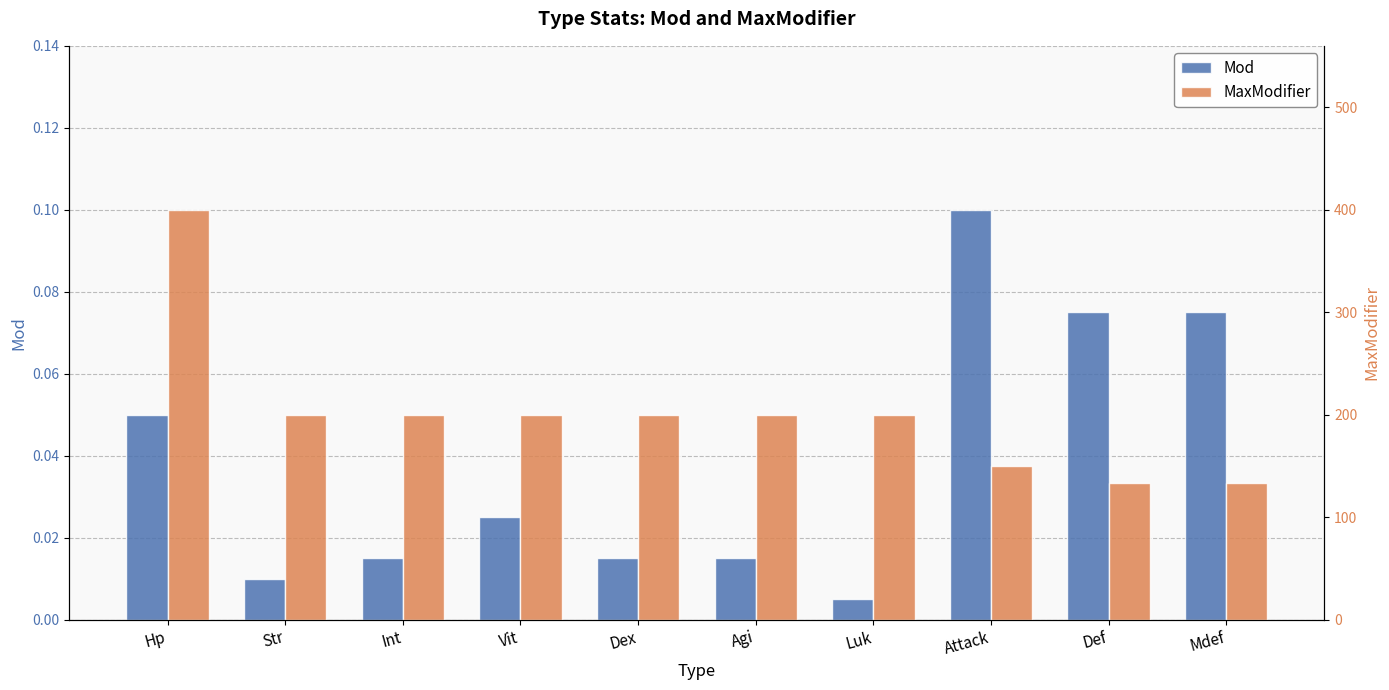

Which series has the largest range (max minus min)?

MaxModifier